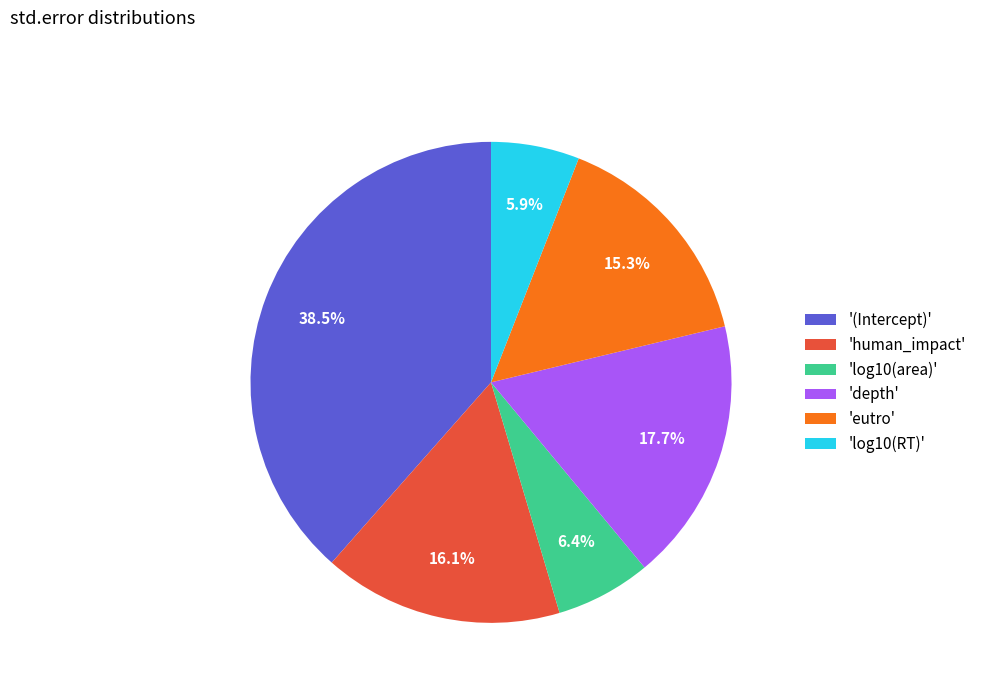

Does '(Intercept)' account for over 50% of the chart?

No